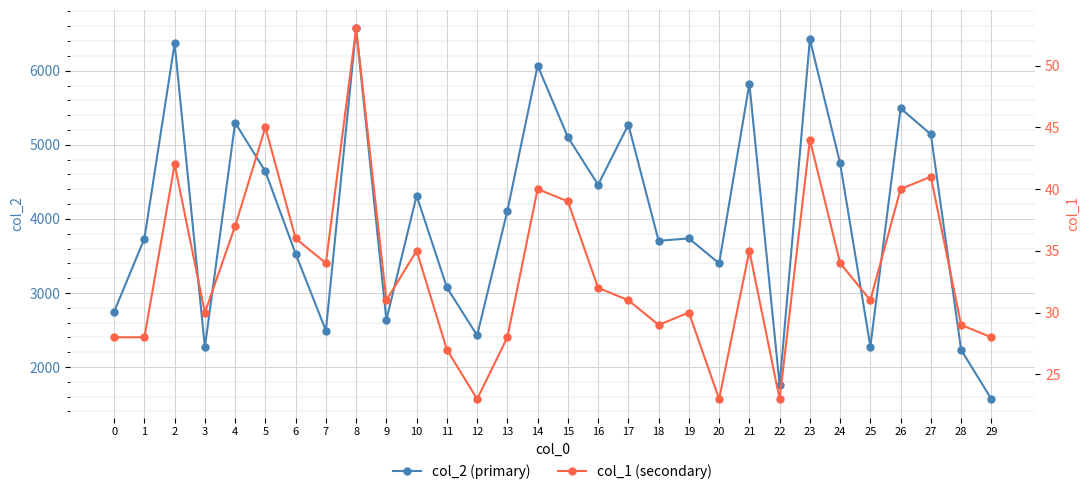

What is the value of the col_2 (primary) point at the 11th from the left?

4314